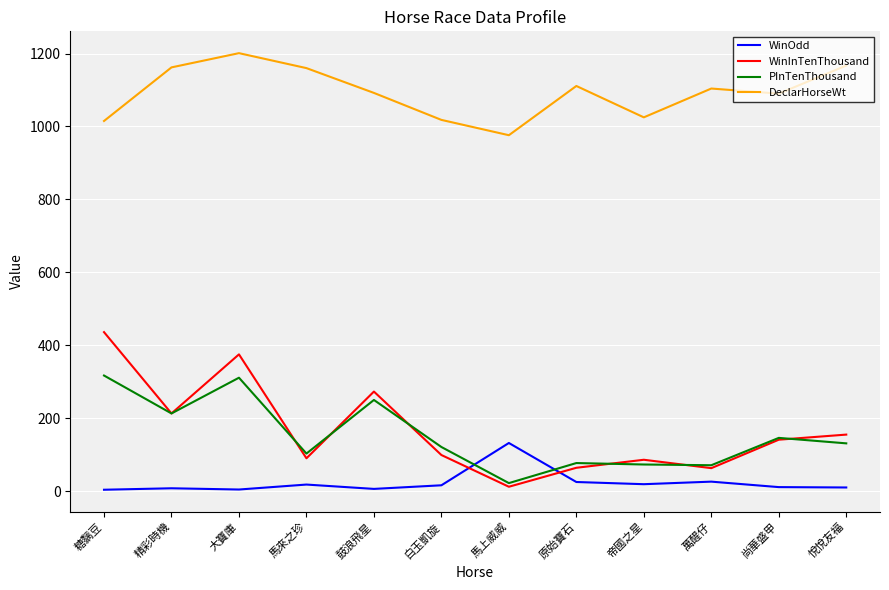

Is it true that DeclarHorseWt equals 1201.0 at 大寶庫?

True